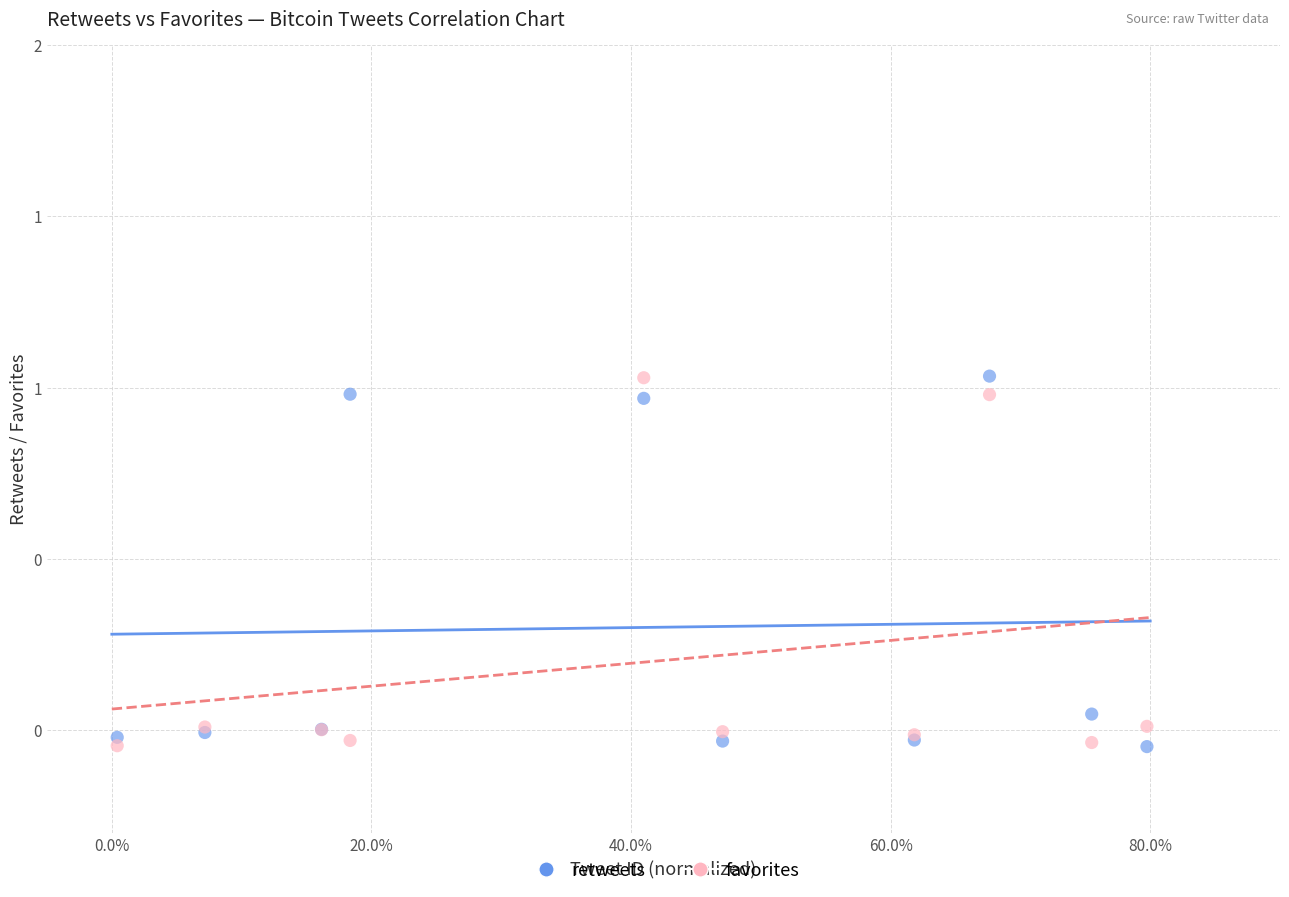

What are all the series names shown in the legend?

retweets, favorites